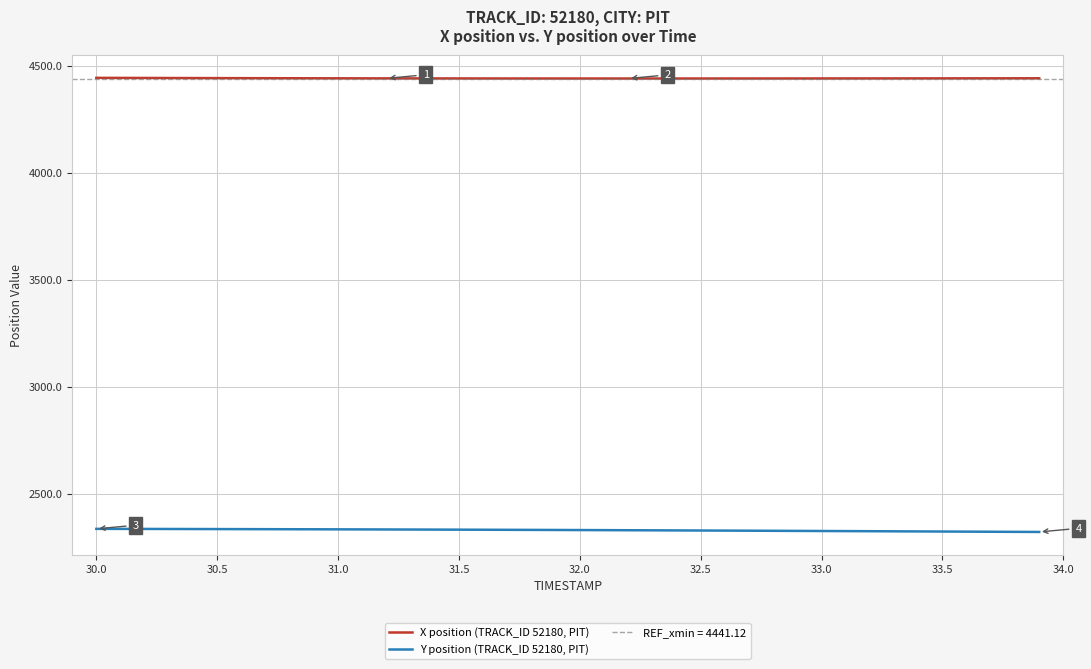

What is the maximum value for X position (TRACK_ID 52180, PIT)?

4444.4